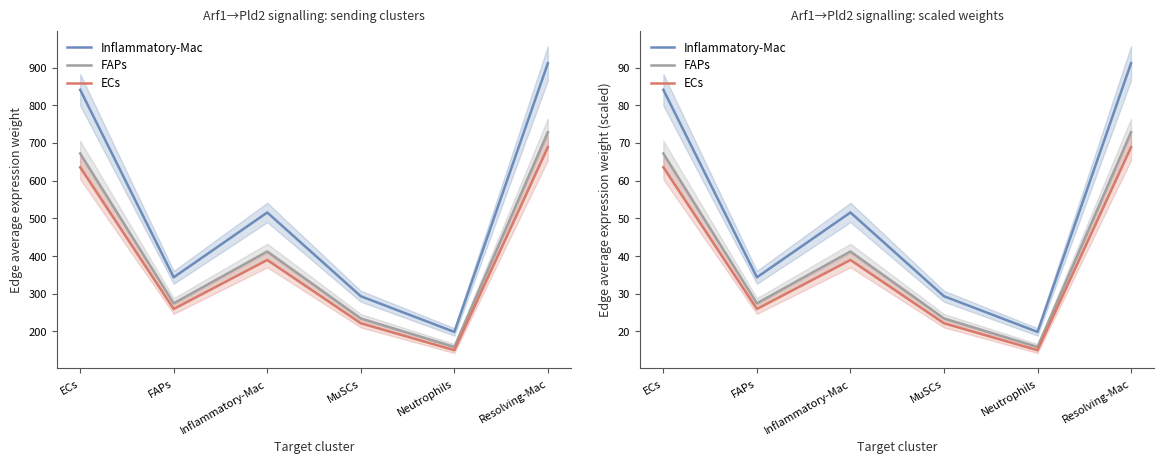

What is the sum of the Inflammatory-Mac values at Resolving-Mac and Inflammatory-Mac?

142.8